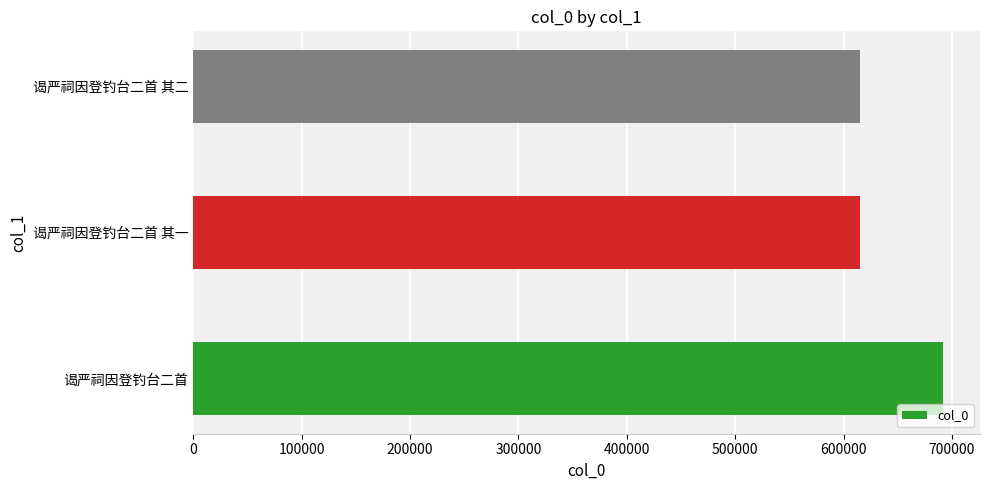

The chart shows a value of 1040562 at 谒严祠因登钓台二首 其一. True or false?

False